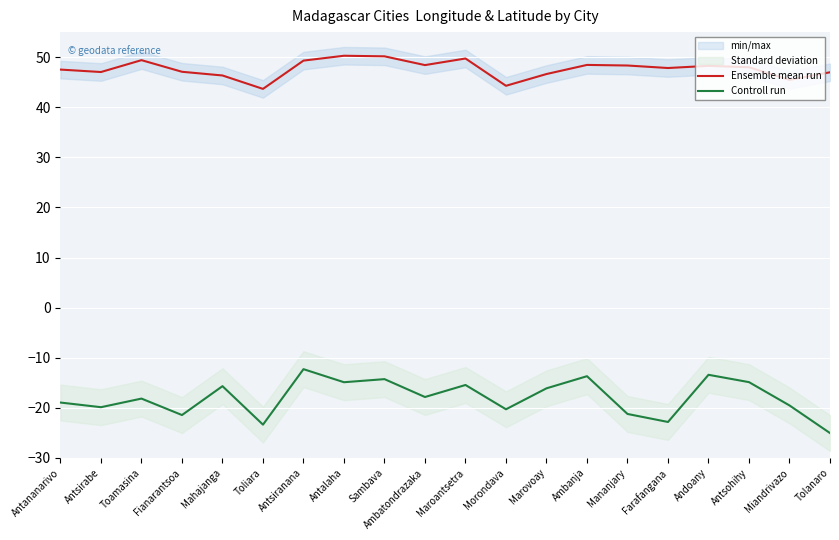

What is the highest value of the Ensemble mean run series?

50.3